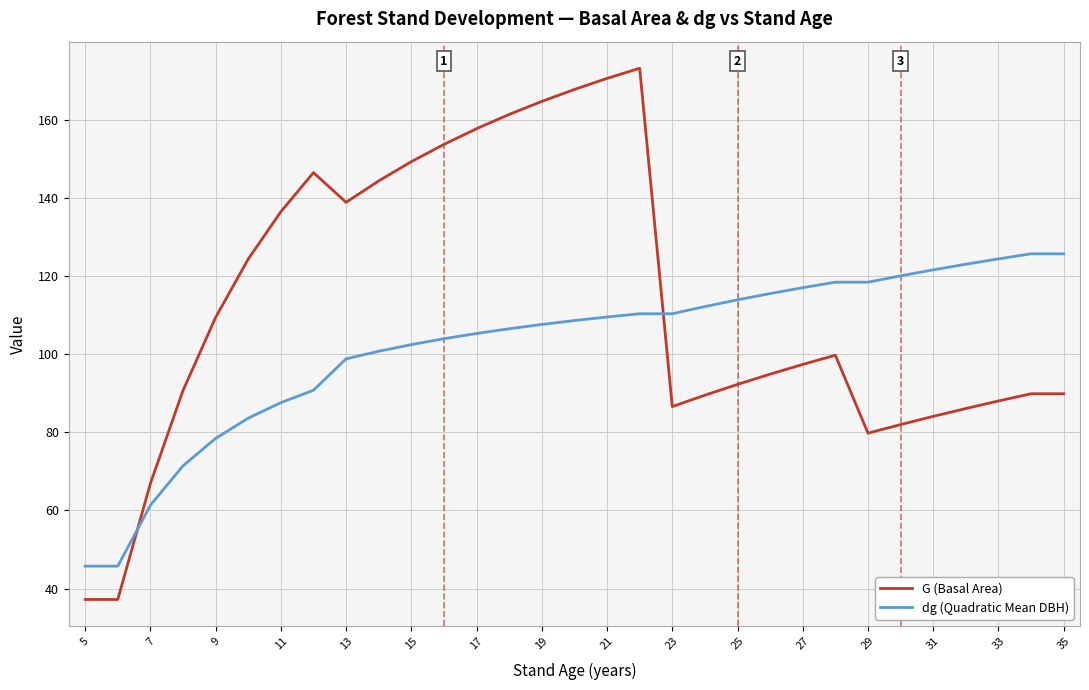

Which series has the largest total across all categories?

G (Basal Area)